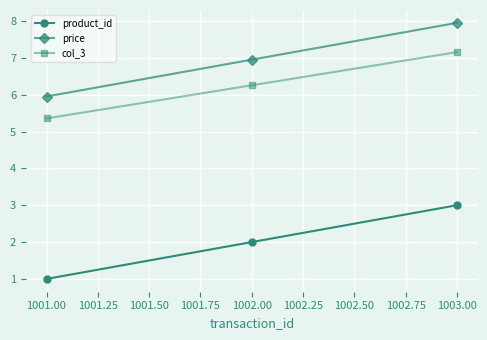

Count the number of categories in the chart.

3